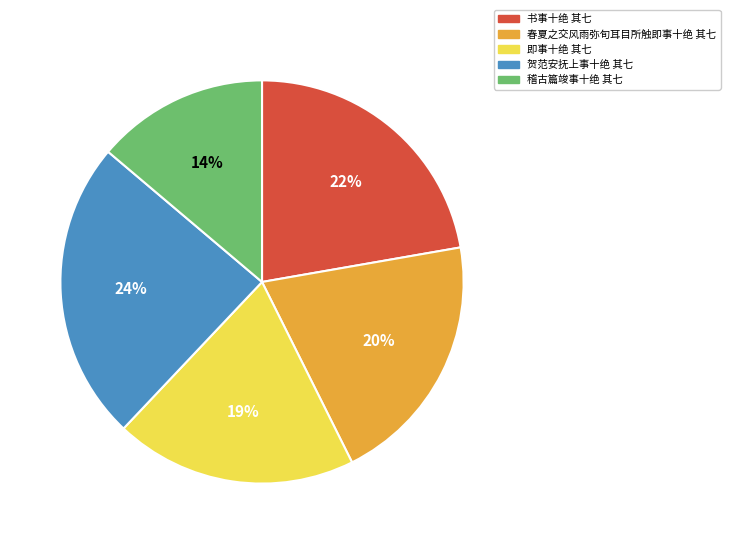

Rank the categories by value from lowest to highest.

稽古篇竣事十绝 其七, 即事十绝 其七, 春夏之交风雨弥旬耳目所触即事十绝 其七, 书事十绝 其七, 贺范安抚上事十绝 其七